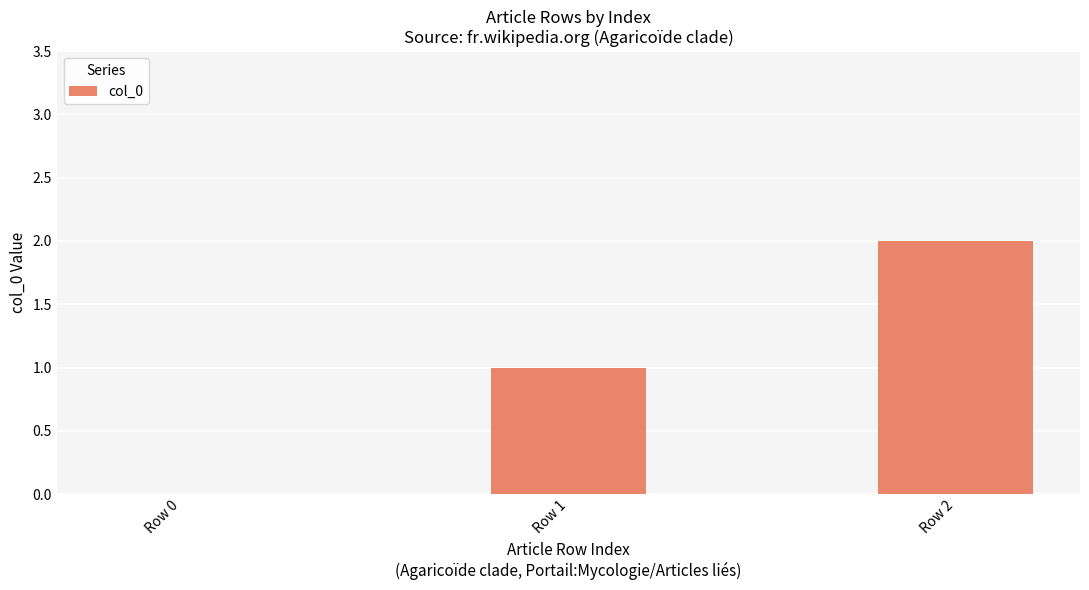

What is the sum of all values?

3